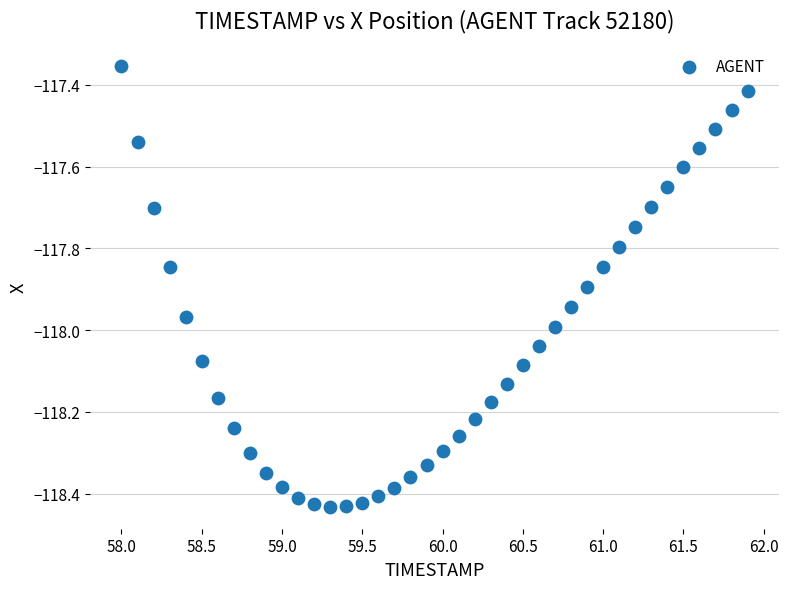

What is the range of X values (max minus min)?

3.9